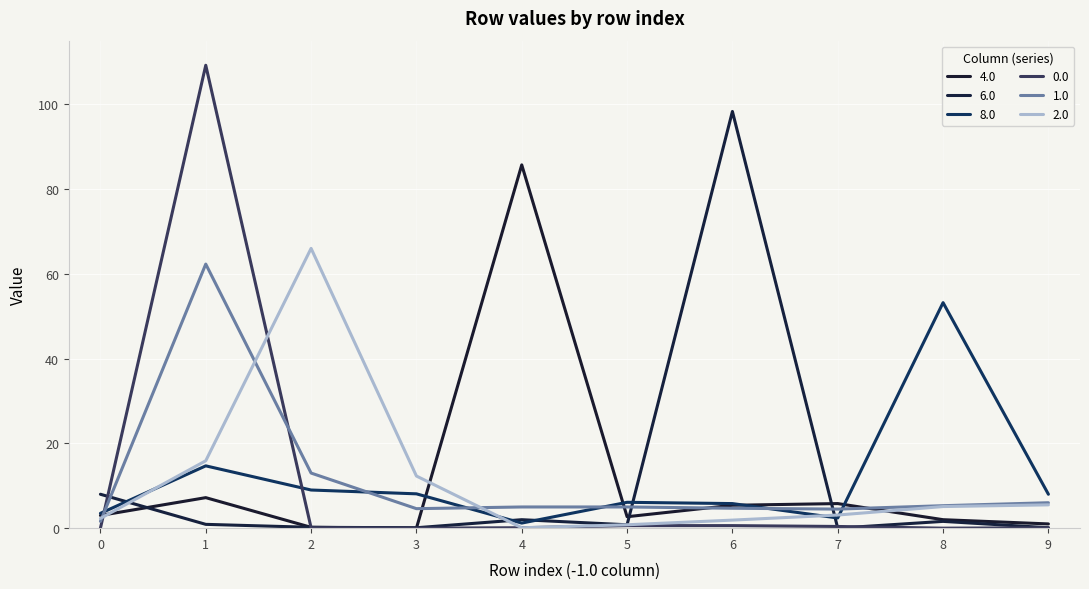

Which has a higher value, 3 or 1?

1